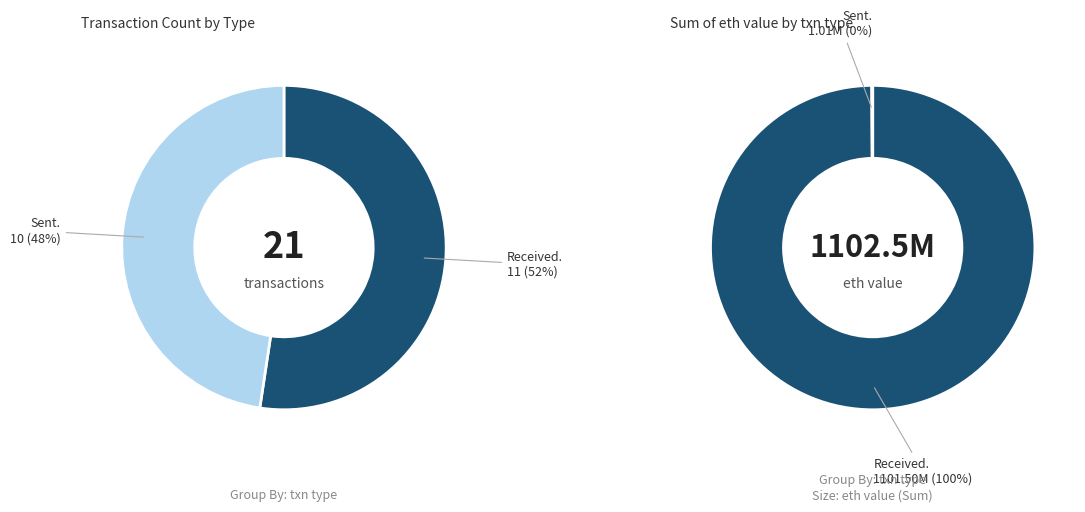

What is the smallest slice in the pie chart?

sent